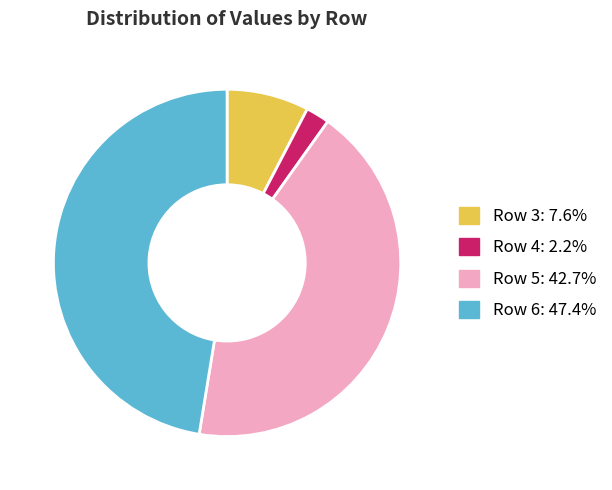

What is the smallest slice in the pie chart?

Row 4